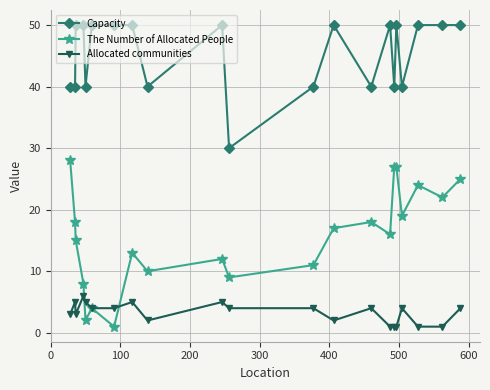

True or false: Capacity and Allocated communities intersect in this chart.

False